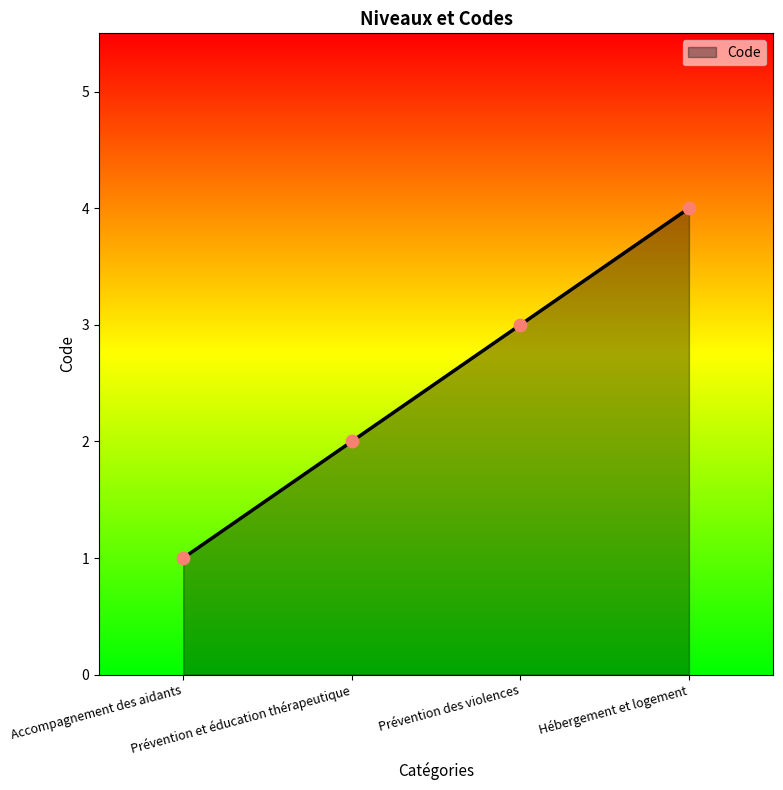

What is the change in value from Accompagnement des aidants to Prévention des violences?

+2